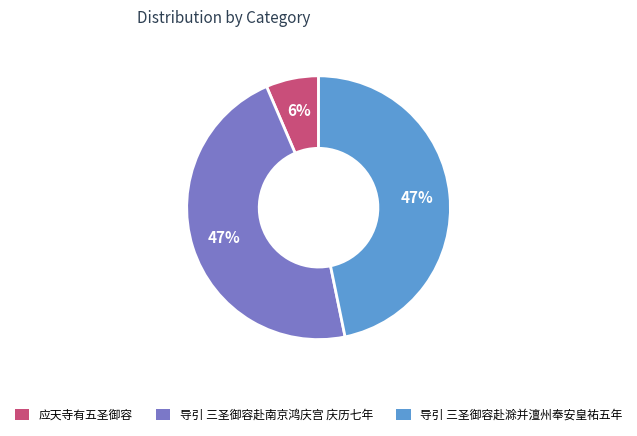

Is the sum of 导引 三圣御容赴滁并澶州奉安皇祐五年 and 应天寺有五圣御容 greater than half?

Yes